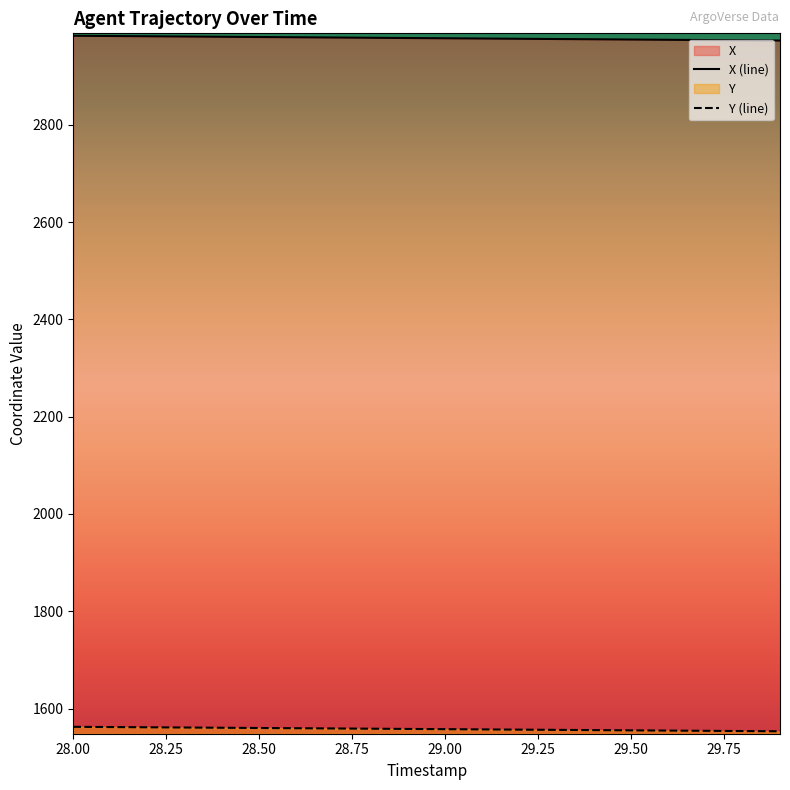

Is the value of X at 29.5 greater than the value of Y at 28.6?

Yes